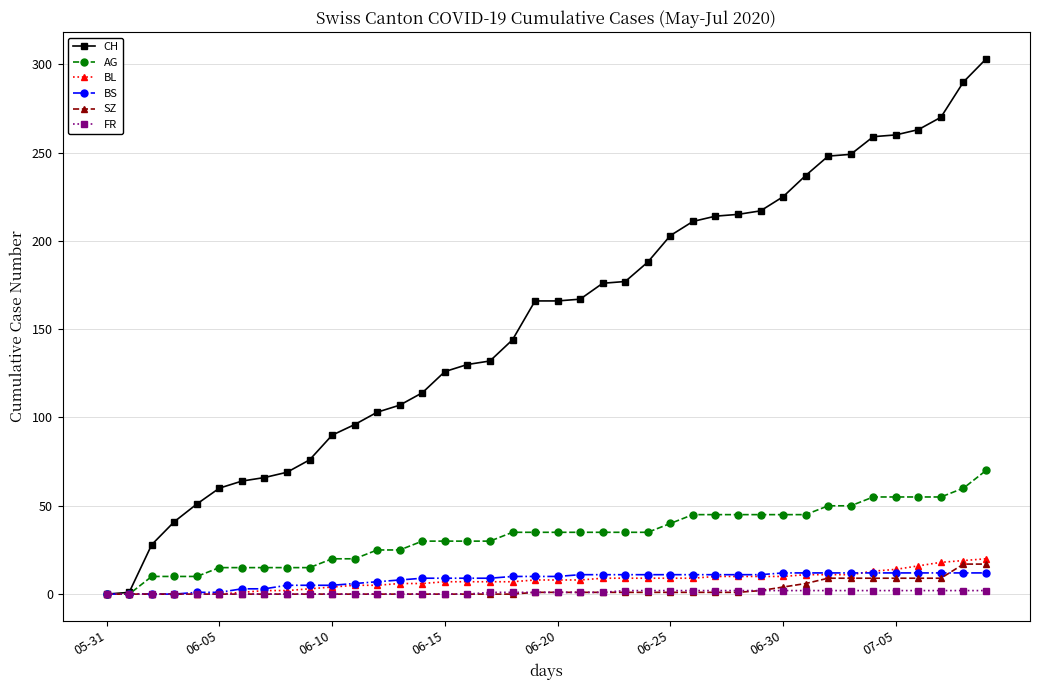

What is the difference between the maximum and minimum values in the AG series?

70